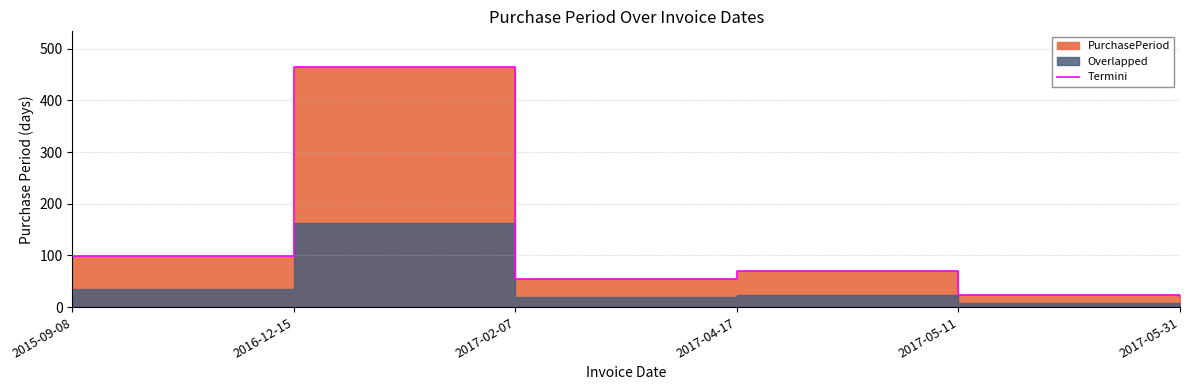

What is the change in value from 2016-12-15 to 2017-05-11?

-440